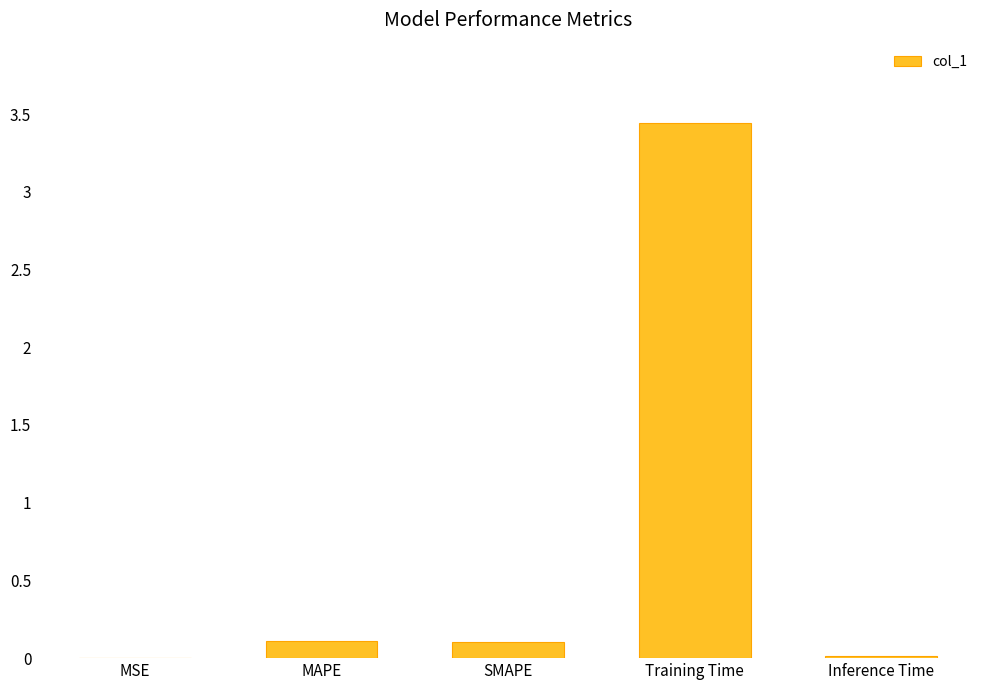

Count the number of categories in the chart.

5